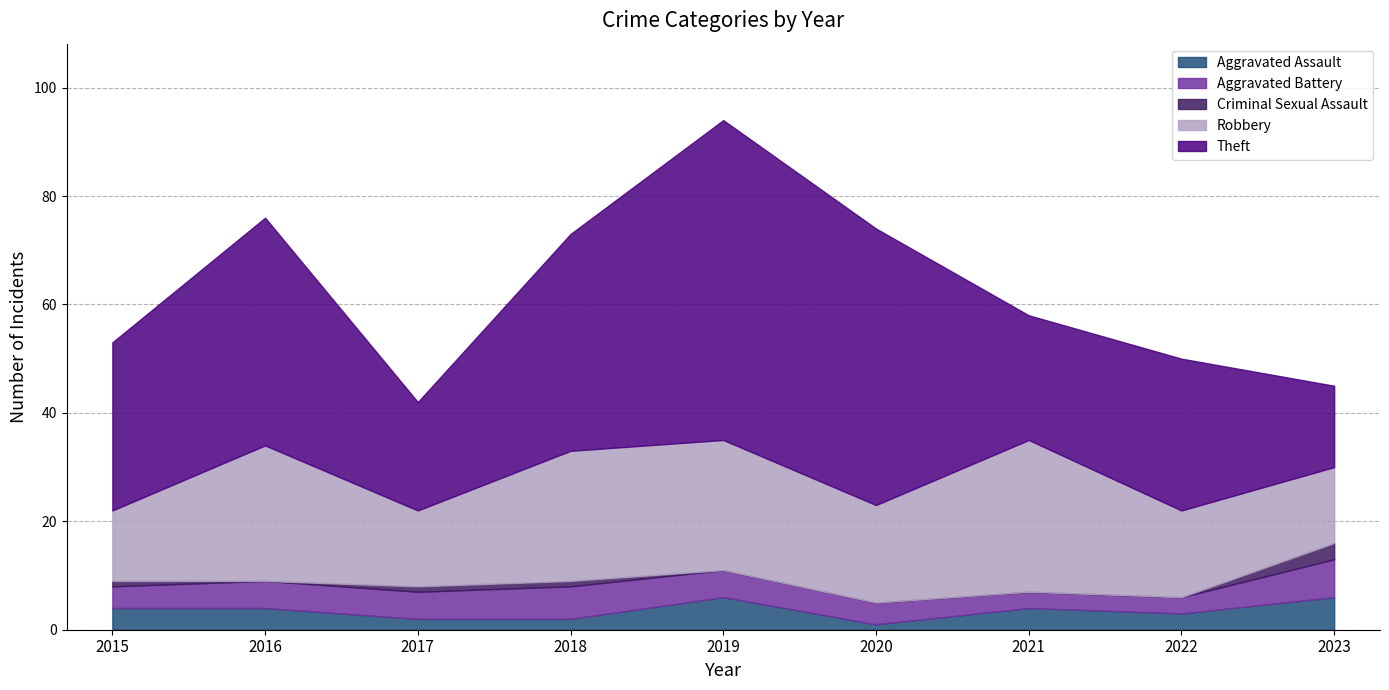

Is it true that Aggravated Assault equals 3 at 2022?

True